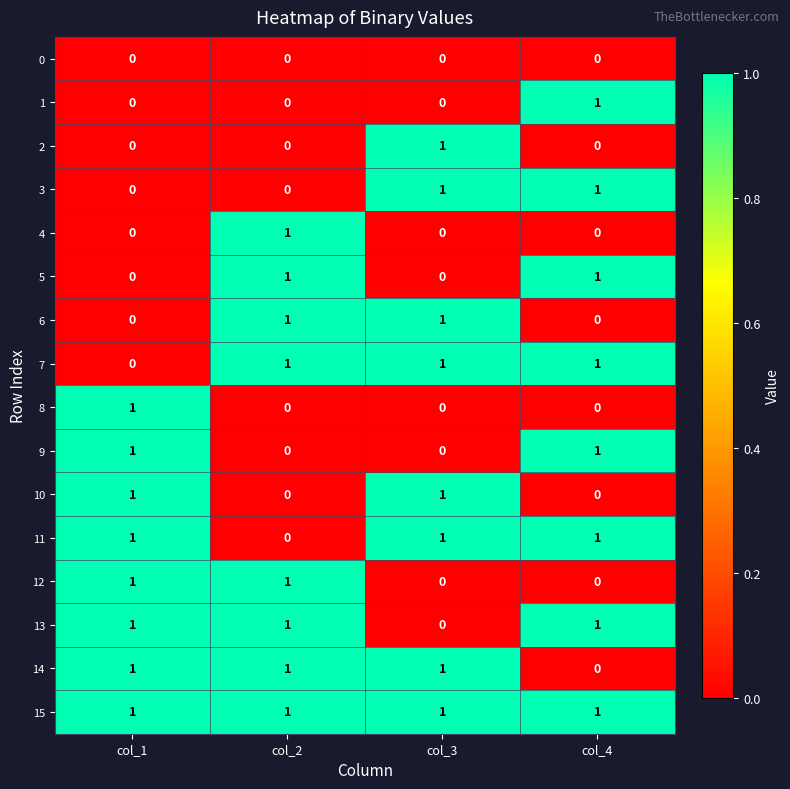

The 11 series shows 1 at col_1. True or false?

True